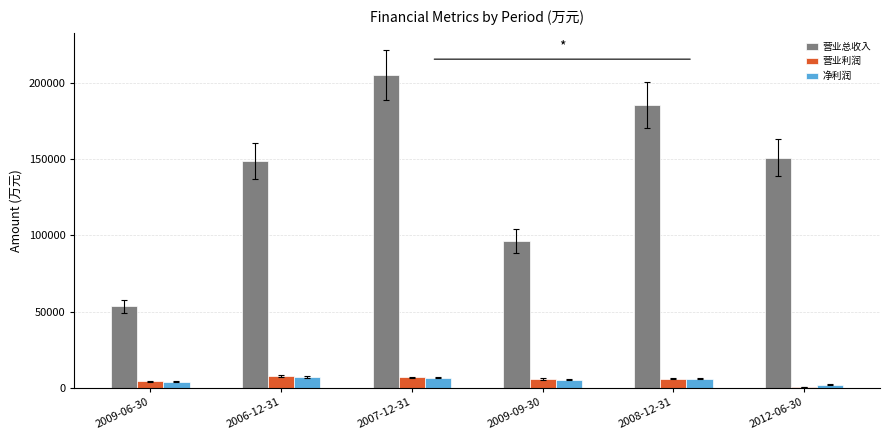

What are all the series names shown in the legend?

营业总收入, 营业利润, 净利润